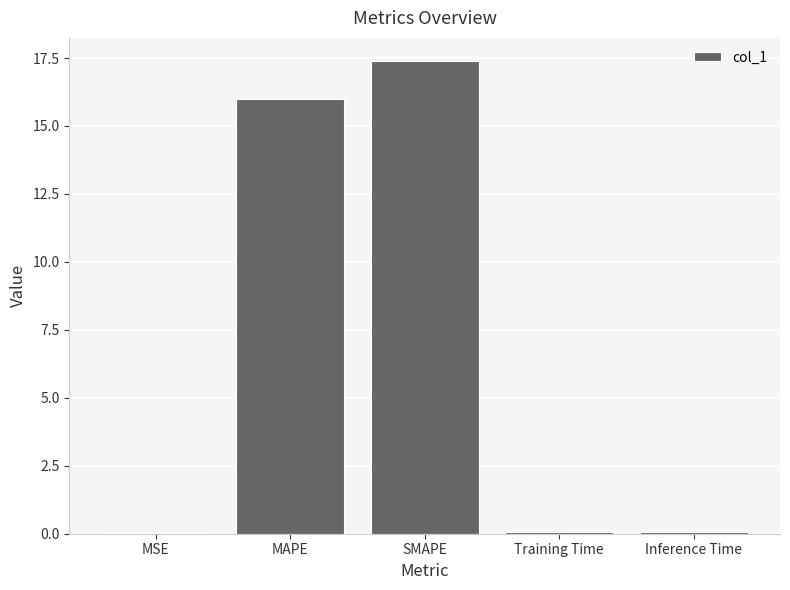

Is it true that the value at SMAPE is 29.0?

False